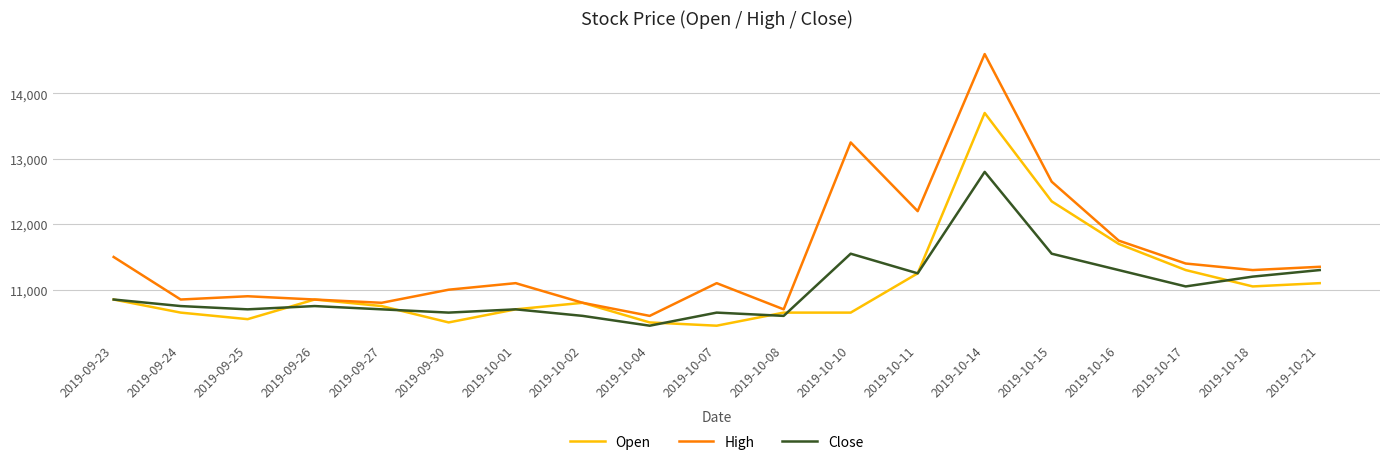

How many lines are shown in the chart?

3